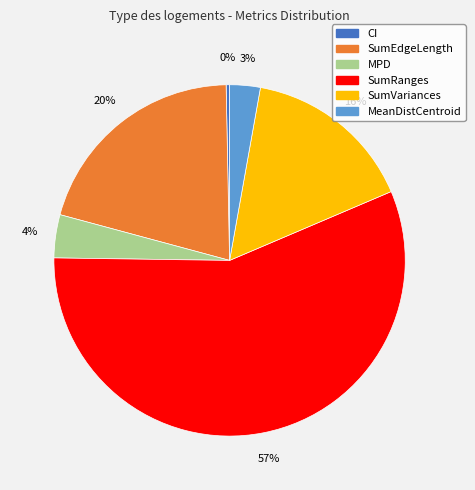

To the nearest percent, what is the difference between the CI and SumEdgeLength slice percentages?

20%